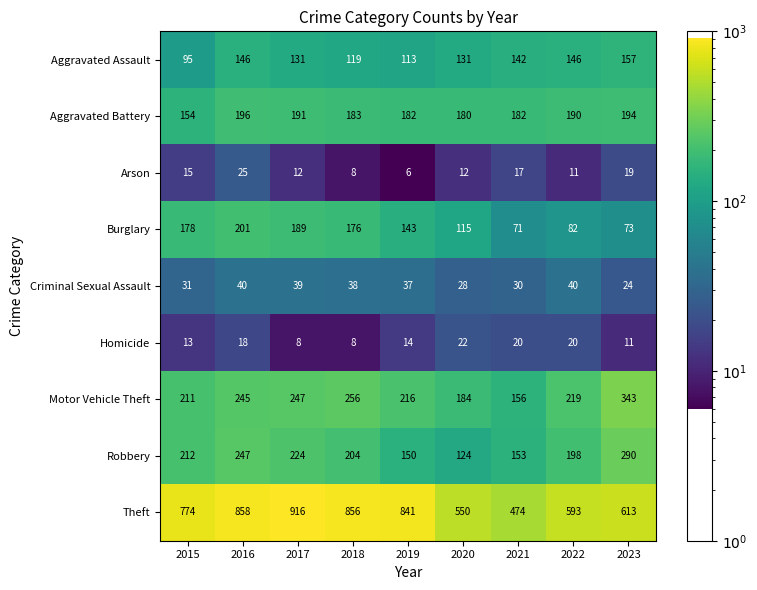

How many distinct data groups are displayed?

9